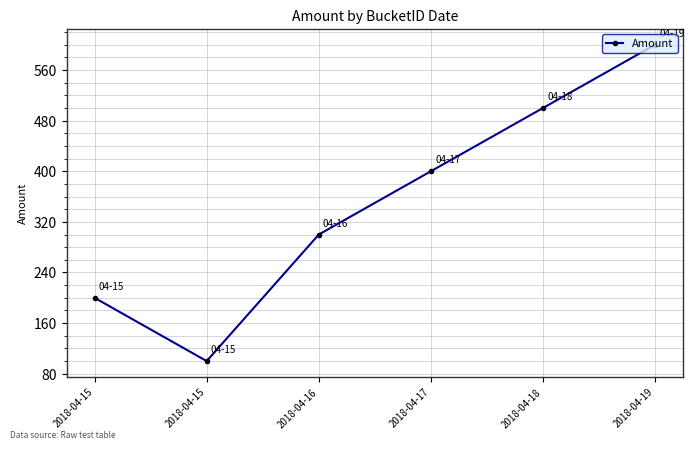

True or false: the data shows 371 at 2018-04-19.

False